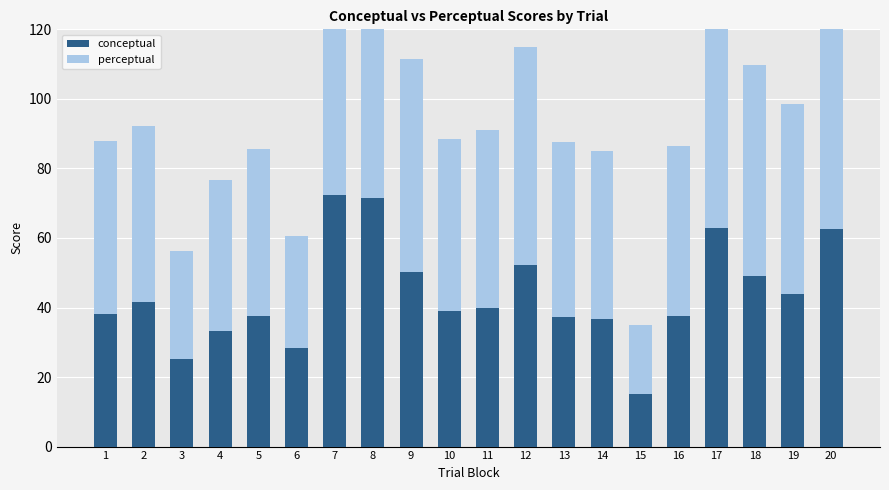

How many bars are there in total?

40